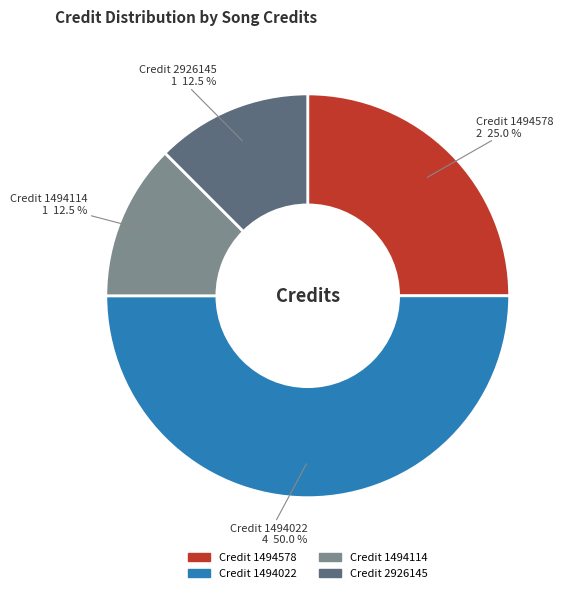

Count the number of slices in the pie.

4